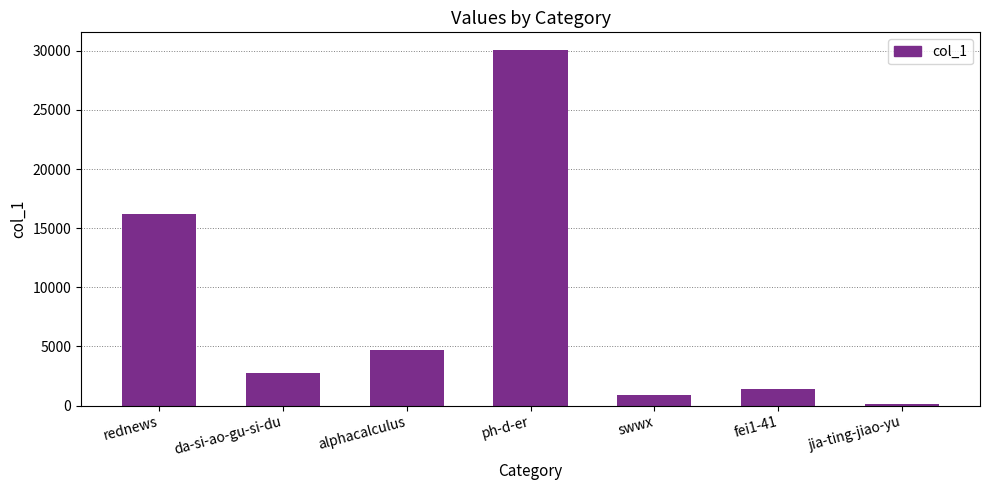

Count the number of categories in the chart.

7